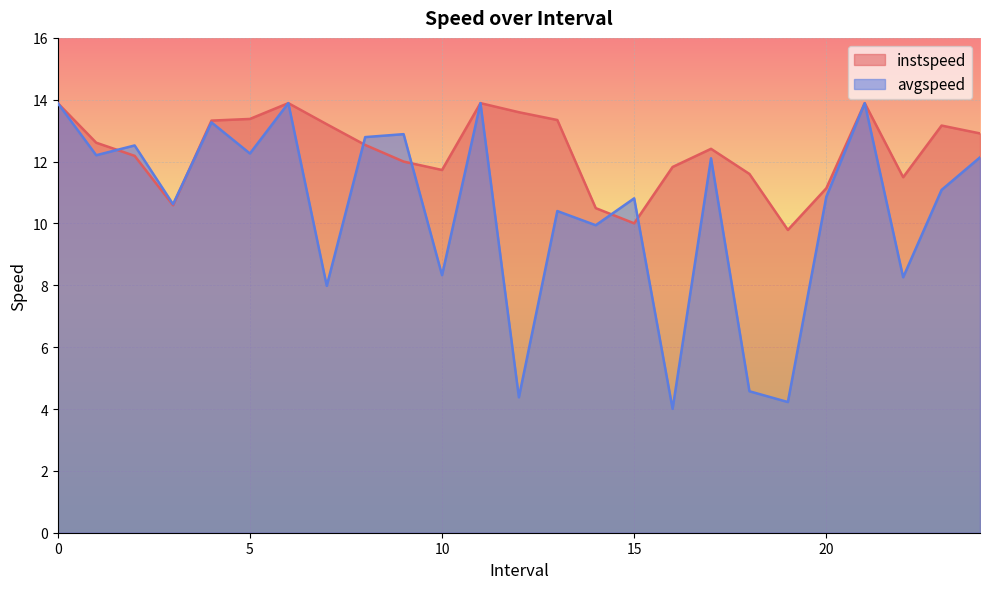

Between 5.0 and 9.0, which series saw the biggest shift?

instspeed